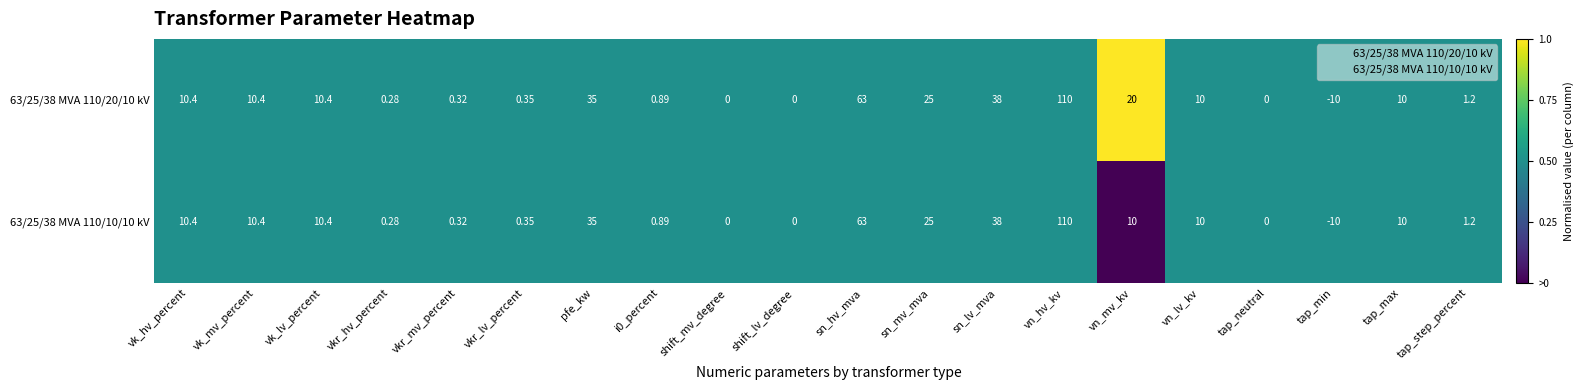

At which label does 63/25/38 MVA 110/10/10 kV first exceed 10?

vk_hv_percent